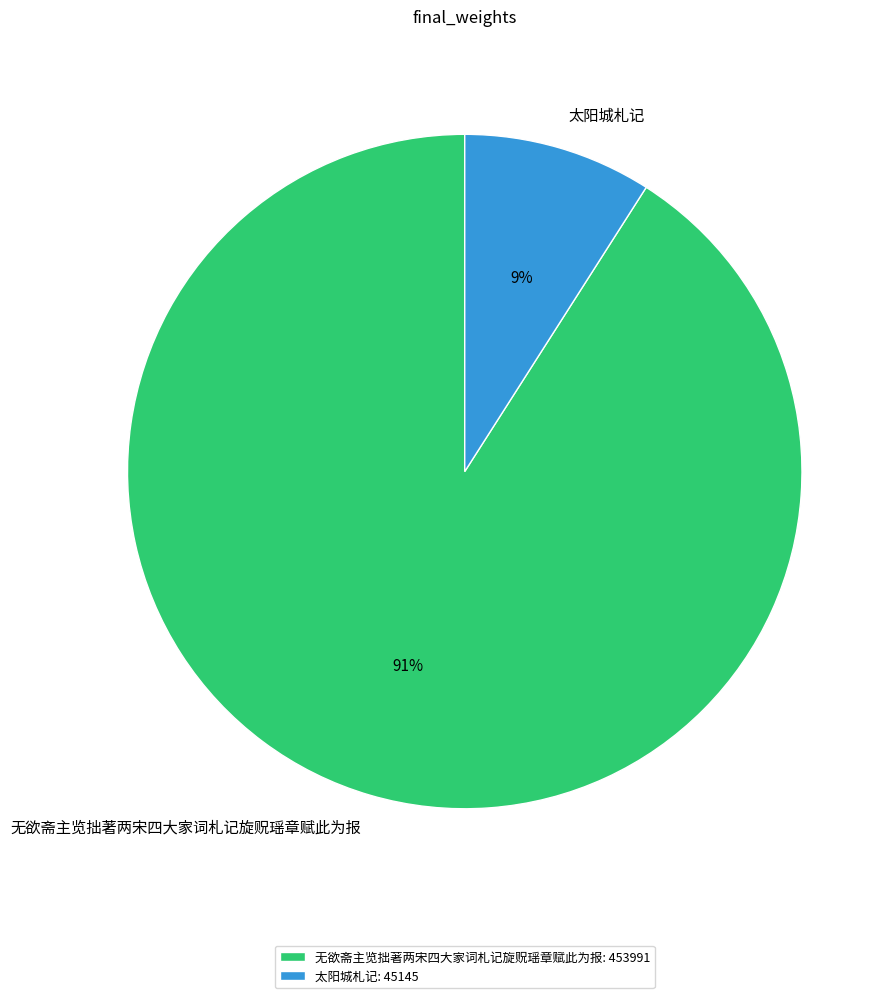

What is the ratio of the value at 无欲斋主览拙著两宋四大家词札记旋贶瑶章赋此为报 to the value at 太阳城札记?

10.1